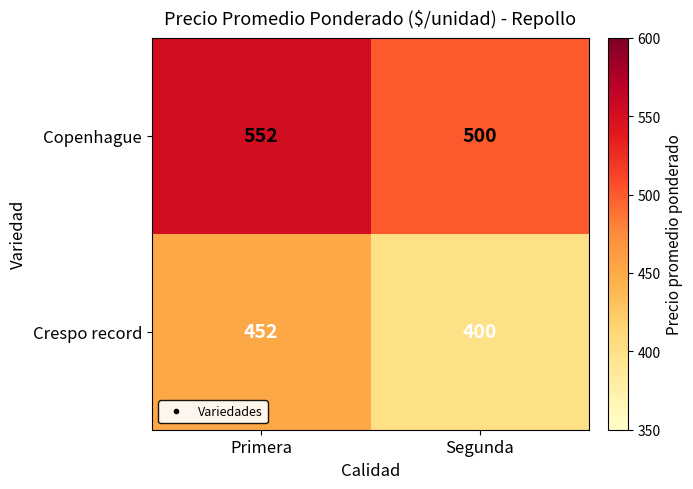

Rank the series at Primera from highest to lowest value.

Copenhague, Crespo record